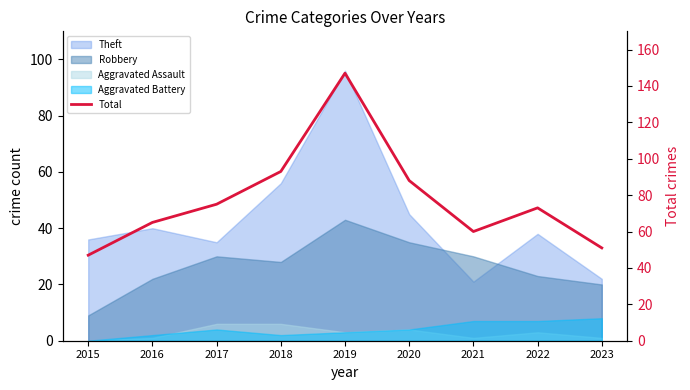

Reading left to right, list all the values displayed in this chart.

2015=47	2016=65	2017=75	2018=93	2019=147	2020=88	2021=60	2022=73	2023=51